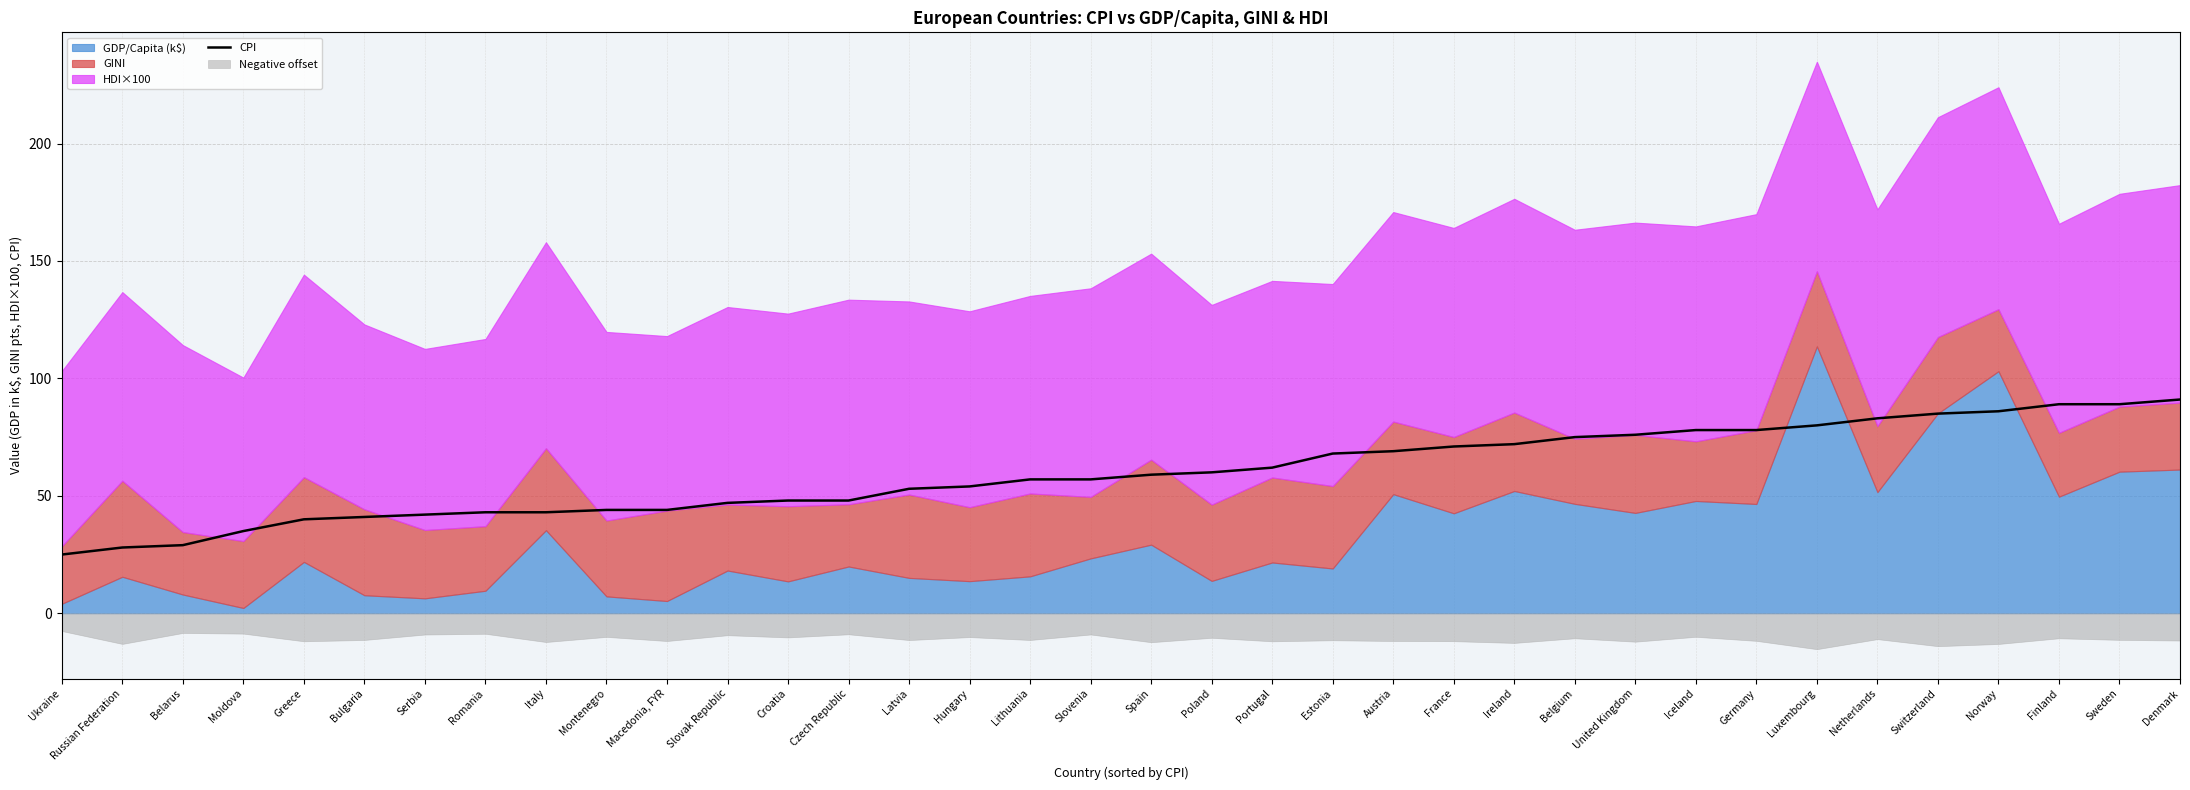

Between Germany and Bulgaria, which is larger?

Germany